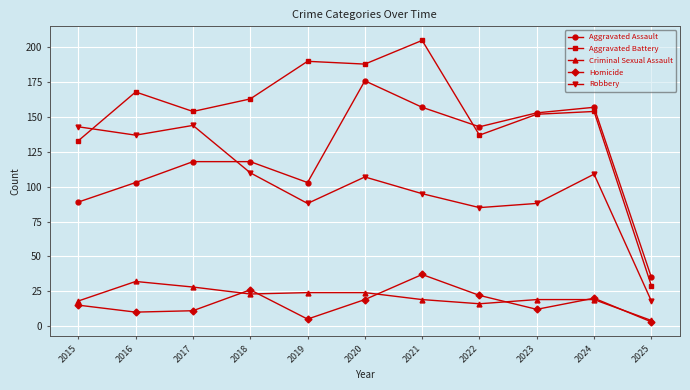

Reading left to right, what are all the values shown in this chart?

Aggravated Assault: 89	103	118	118	103	176	157	143	153	157	35
Aggravated Battery: 133	168	154	163	190	188	205	137	152	154	29
Criminal Sexual Assault: 18	32	28	23	24	24	19	16	19	19	4
Homicide: 15	10	11	26	5	19	37	22	12	20	3
Robbery: 143	137	144	110	88	107	95	85	88	109	18